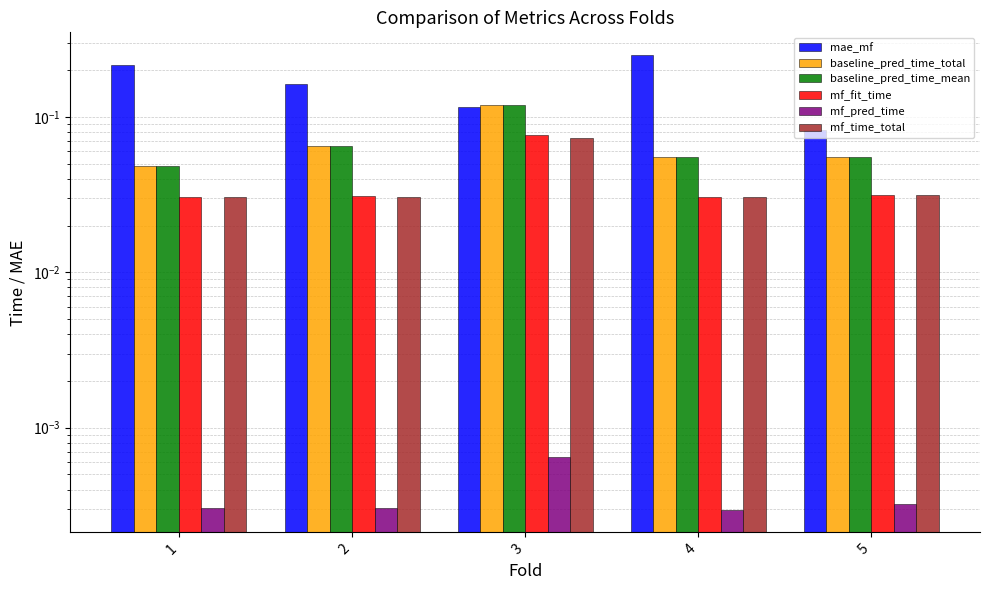

Which label corresponds to the largest value in the chart?

4